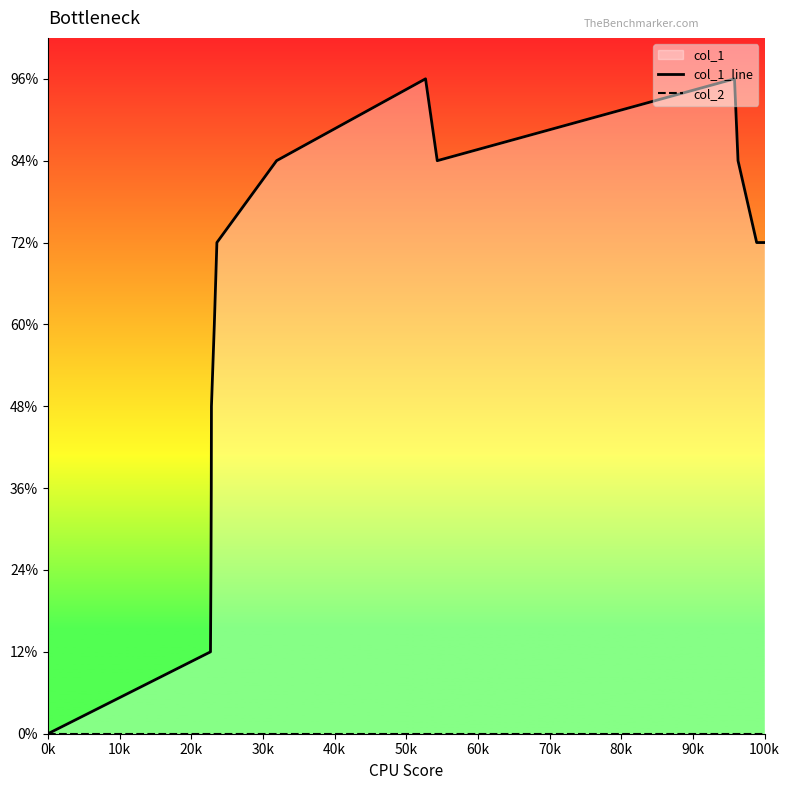

Rank the series by their average value, from highest to lowest.

col_1_line, col_2